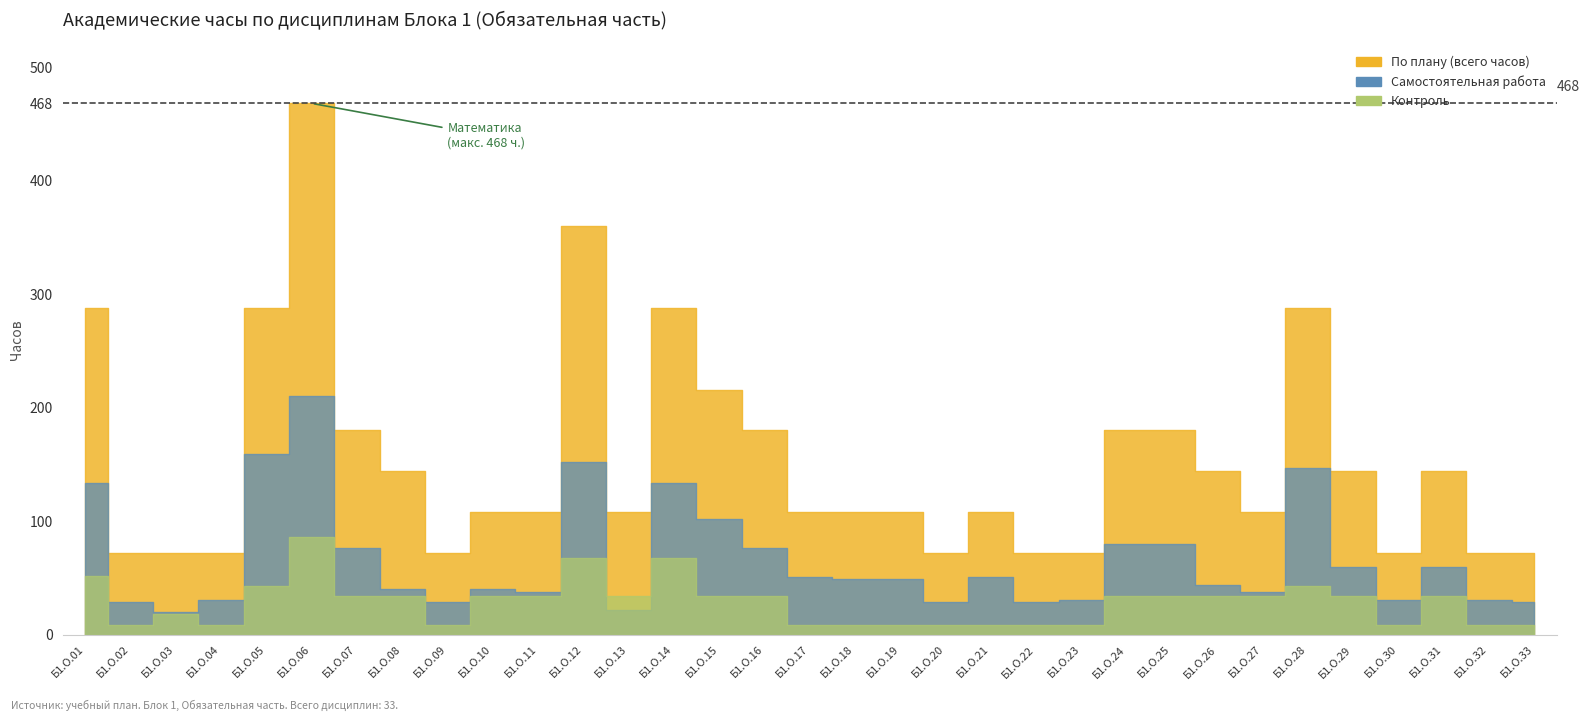

Rank the series at Б1.О.11 from highest to lowest value.

По плану, СР, Конт роль